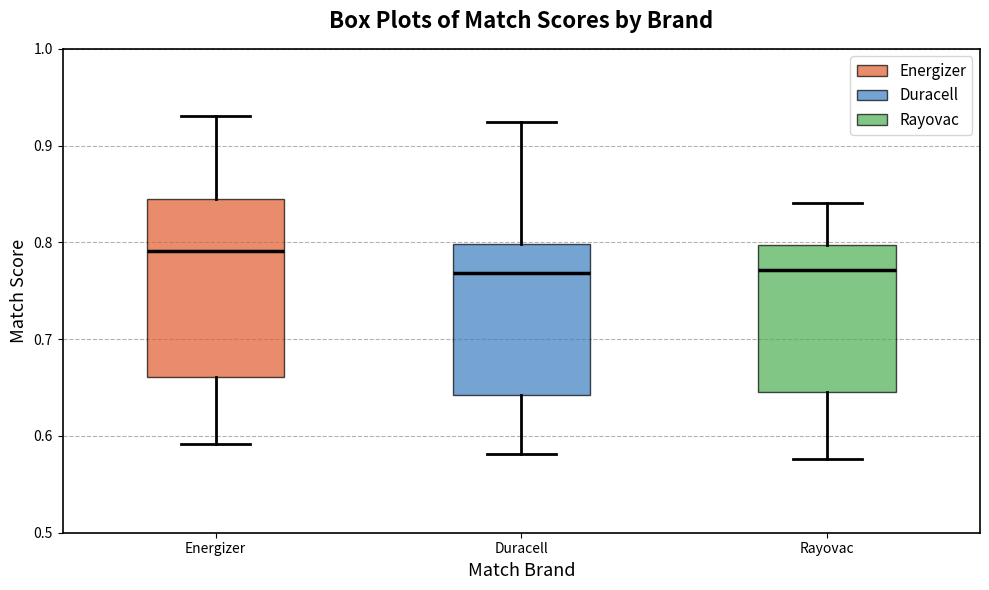

Where does the lower whisker of the box for Duracell end on the y-axis? The values are not printed on the chart, so give them approximately, as read against the axis.

0.58